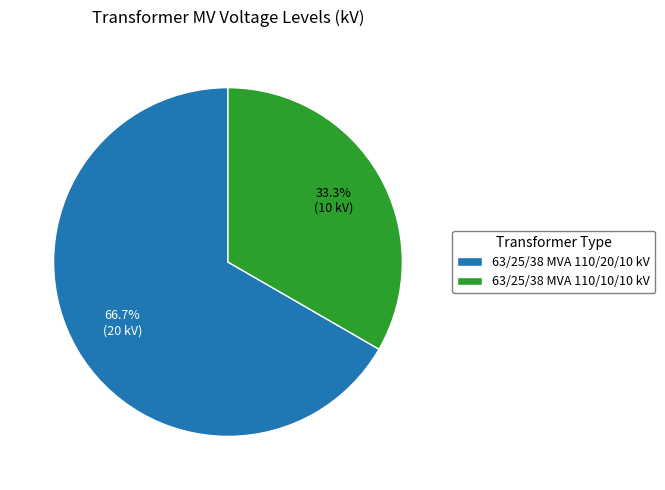

Does 63/25/38 MVA 110/10/10 kV account for over 50% of the chart?

No